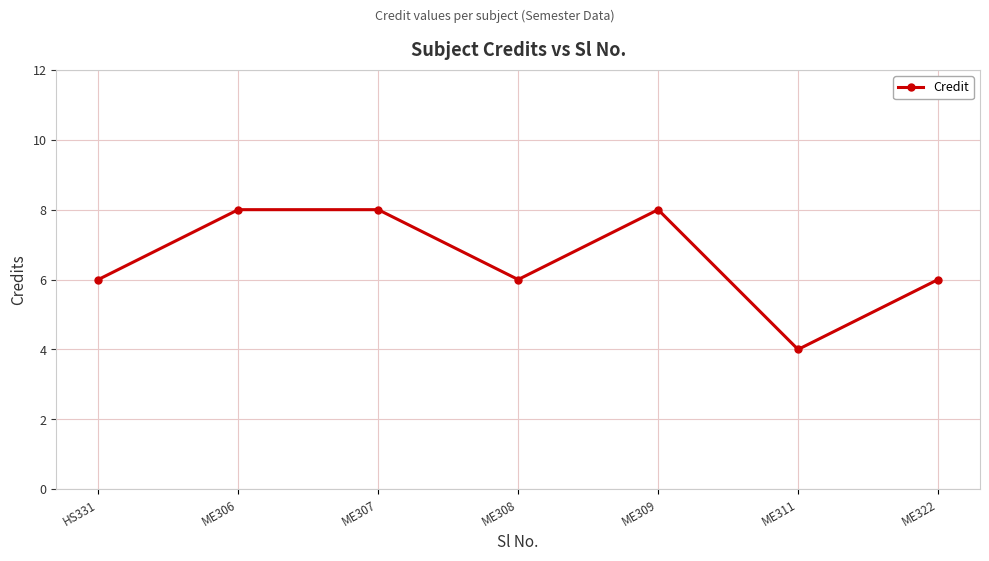

Is it true that the value at ME308 is 6?

True